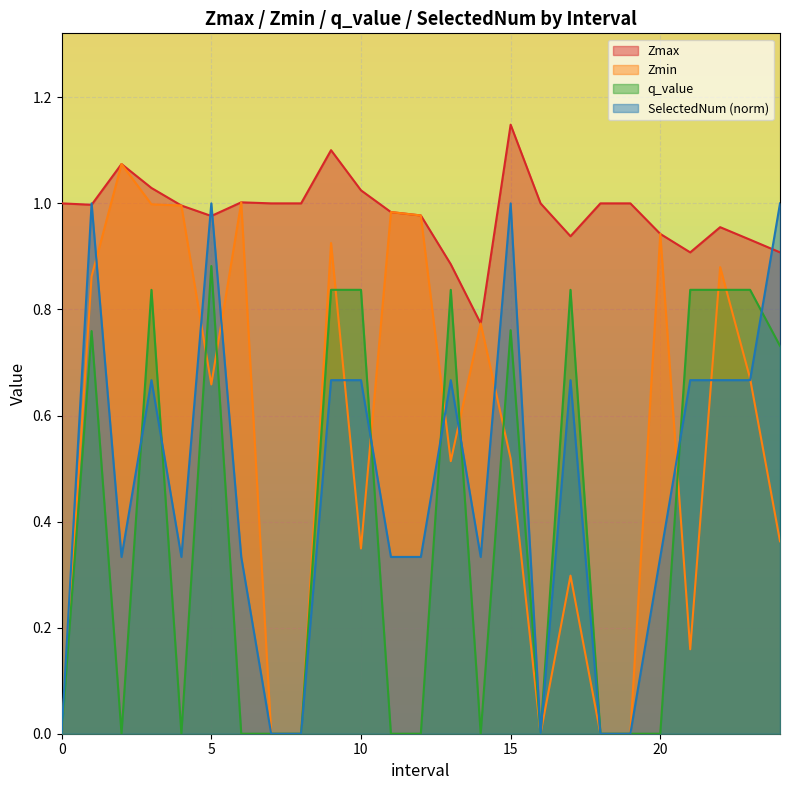

Which series has the widest spread of values?

Zmin